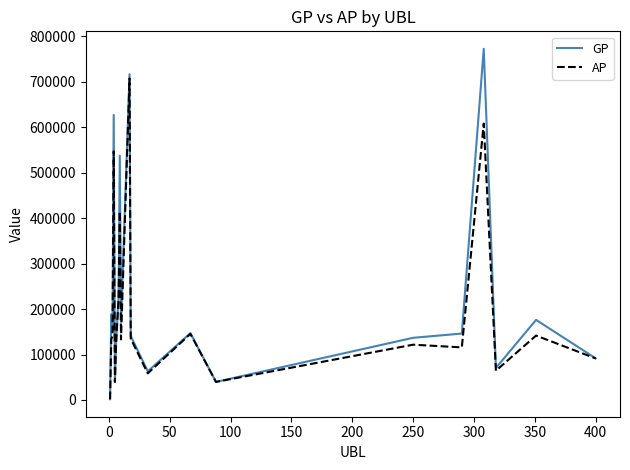

What is the highest value of the GP series?

772512